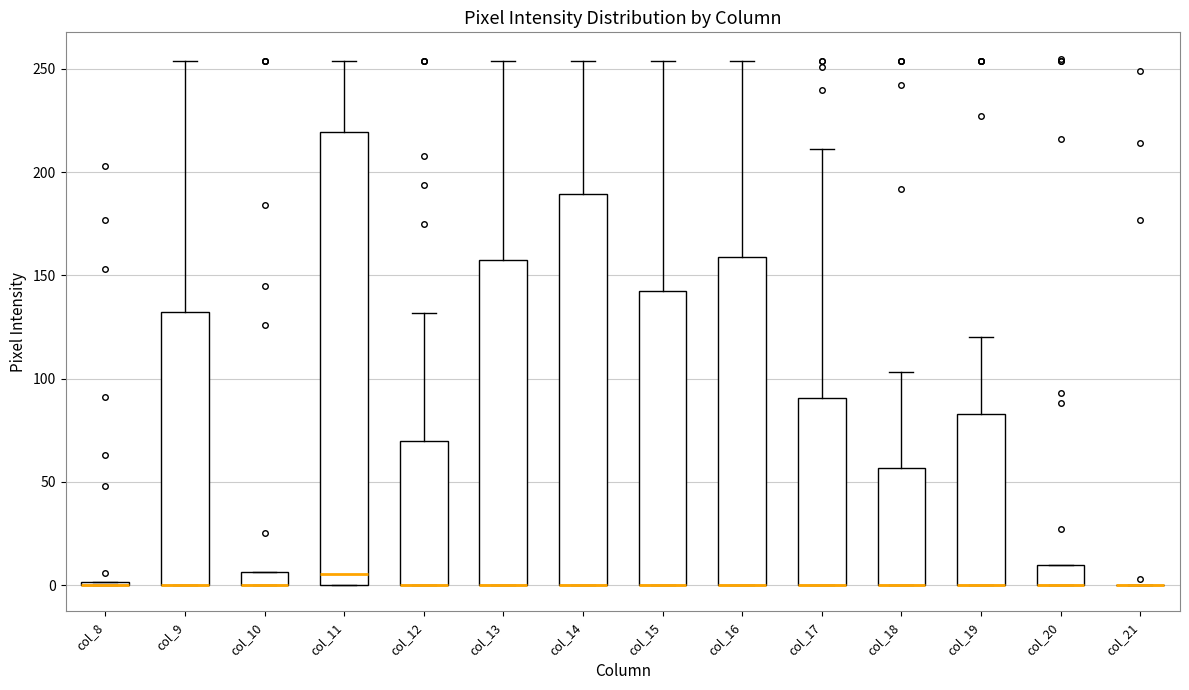

Where is the lower edge of the box for col_13 on the y-axis? The values are not printed on the chart, so give them approximately, as read against the axis.

0